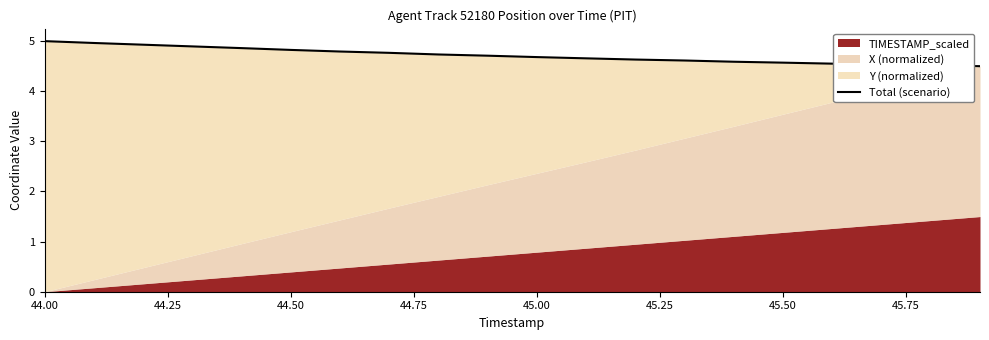

How many lines are shown in the chart?

1